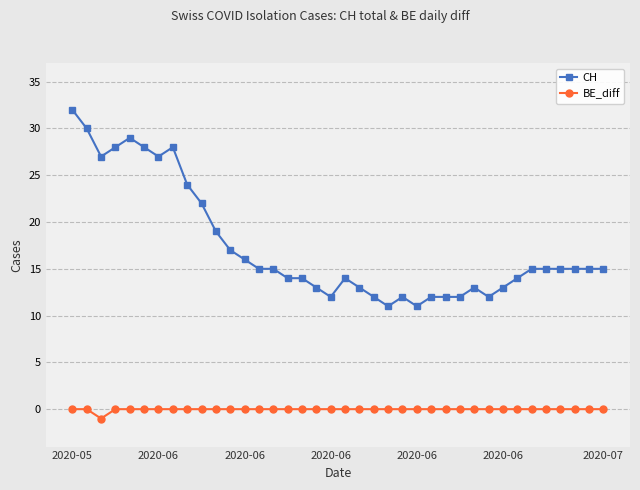

True or false: CH and BE_diff intersect in this chart.

False